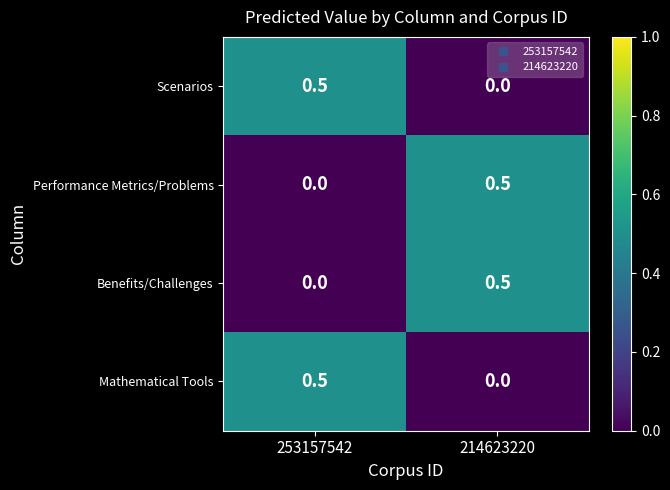

Rank the categories by Benefits/Challenges value from lowest to highest.

253157542, 214623220